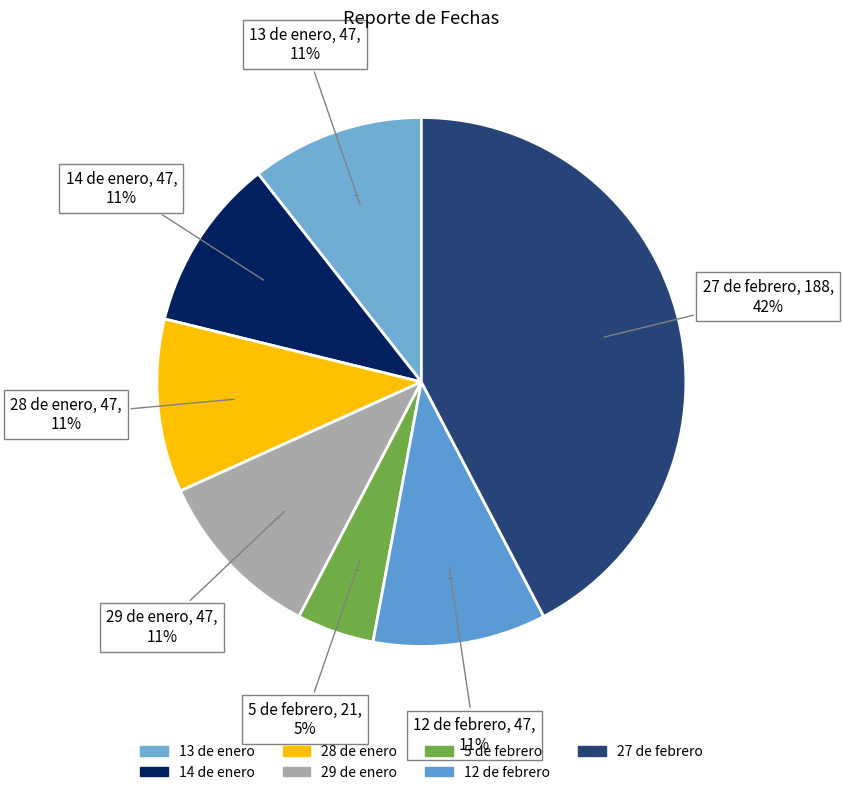

Approximately how many times larger is the value at 13 de enero compared to 5 de febrero?

2.2